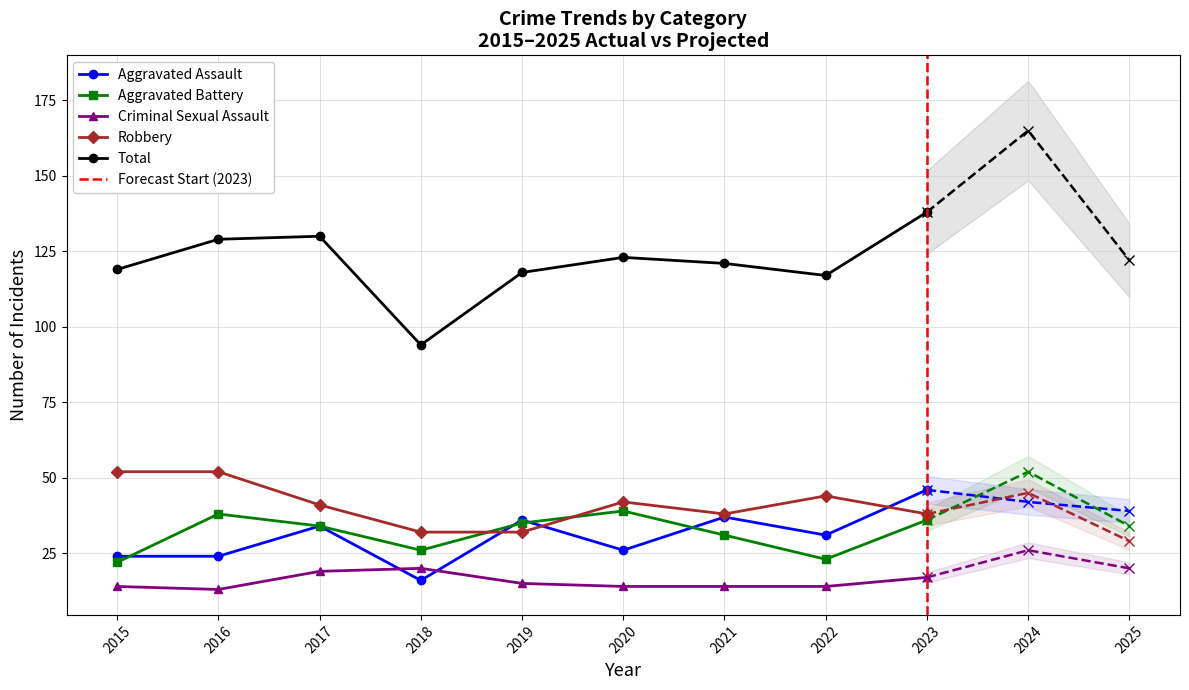

At how many categories does at least one series exceed 151?

1